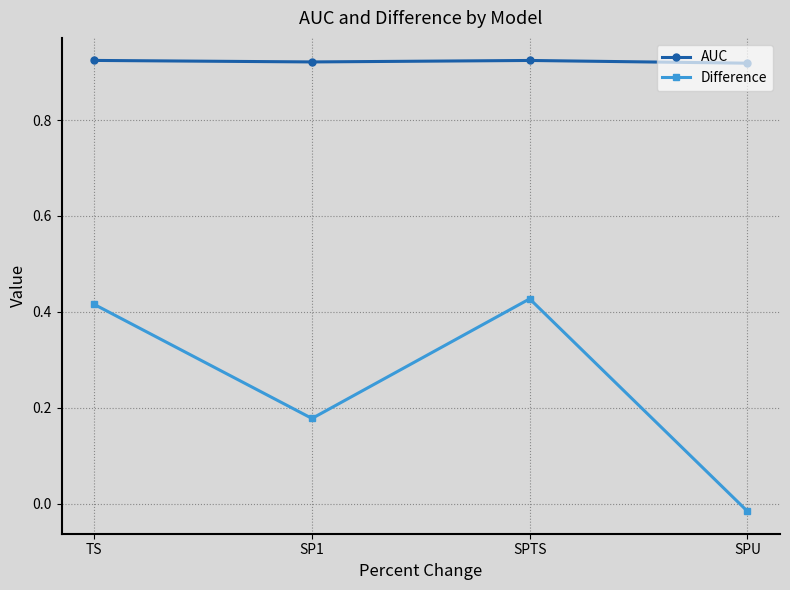

Count the AUC values in the range 0 to 1.

4